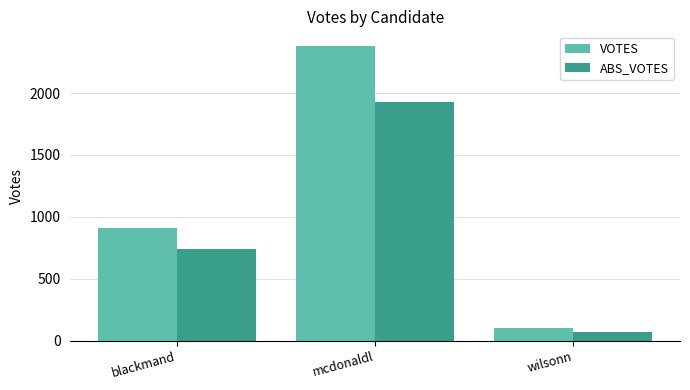

What position from the left is mcdonaldl?

2